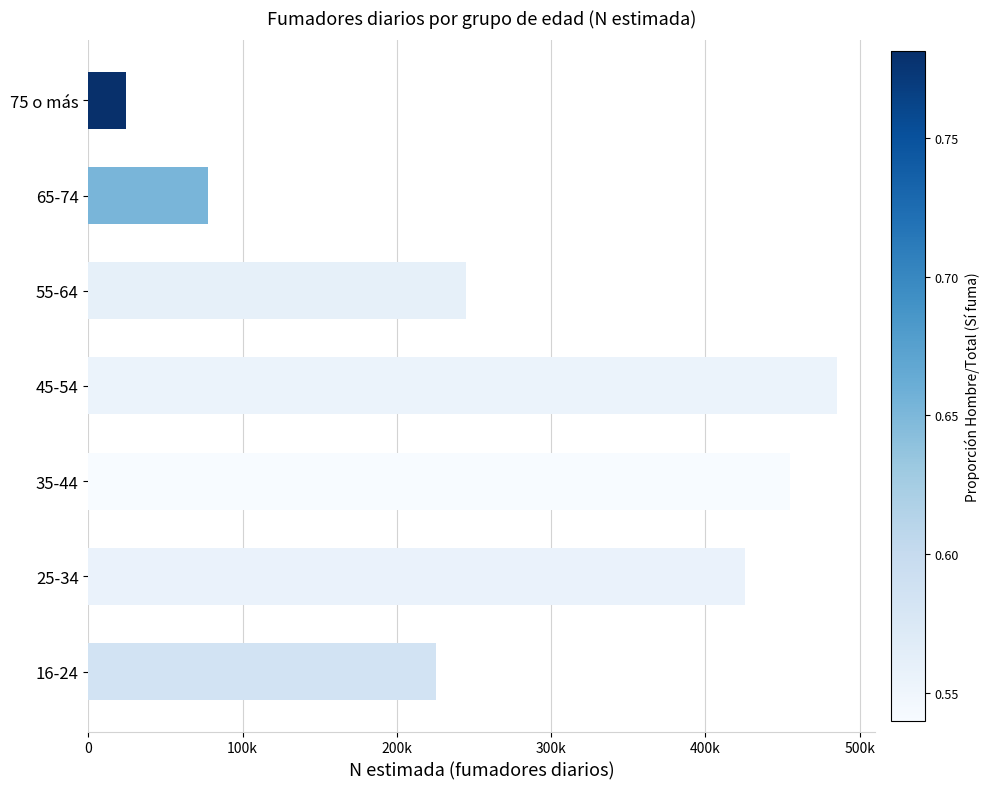

What is the difference between the second highest and minimum values?

430787